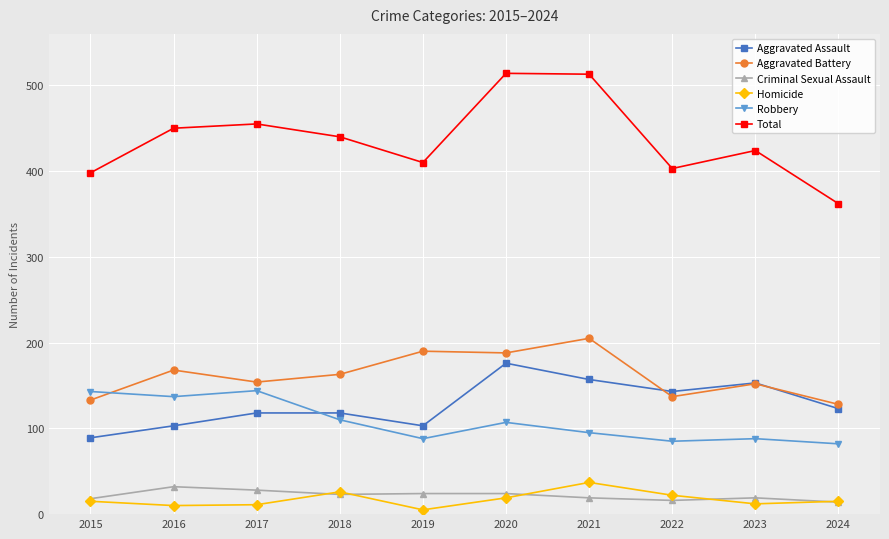

True or false: Robbery has a value of 82 at 2024.

True